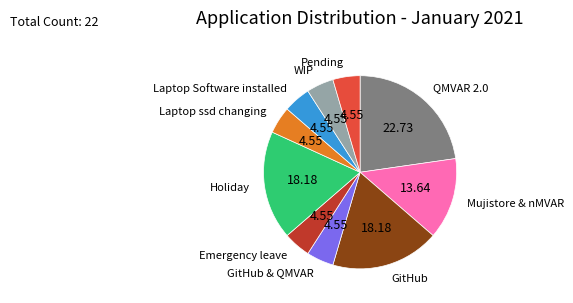

Is it true that Holiday is 25% of the pie?

False